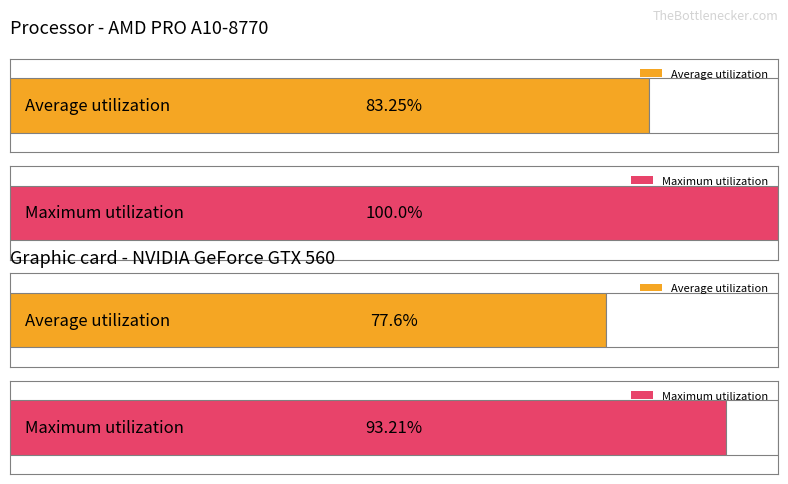

The Distance parcouru series shows 72 at 4000. True or false?

False